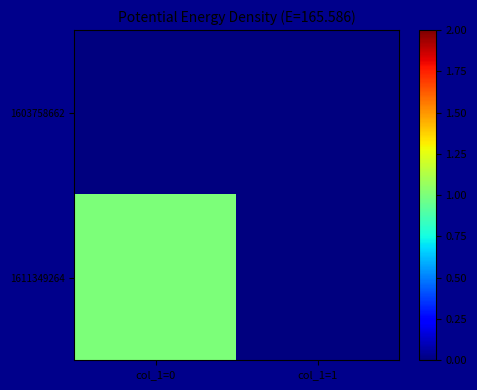

Between col_1=0 and col_1=1, which series saw the biggest shift?

1611349264